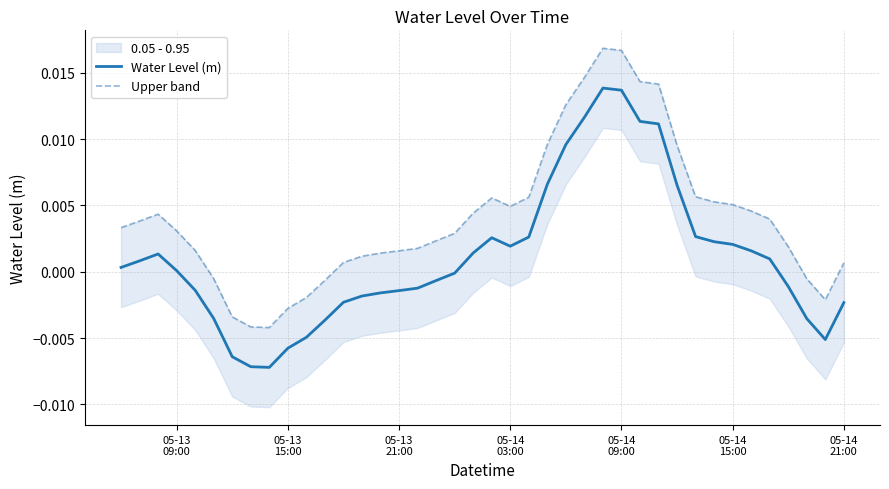

Does the chart display data point markers on the line(s)?

No